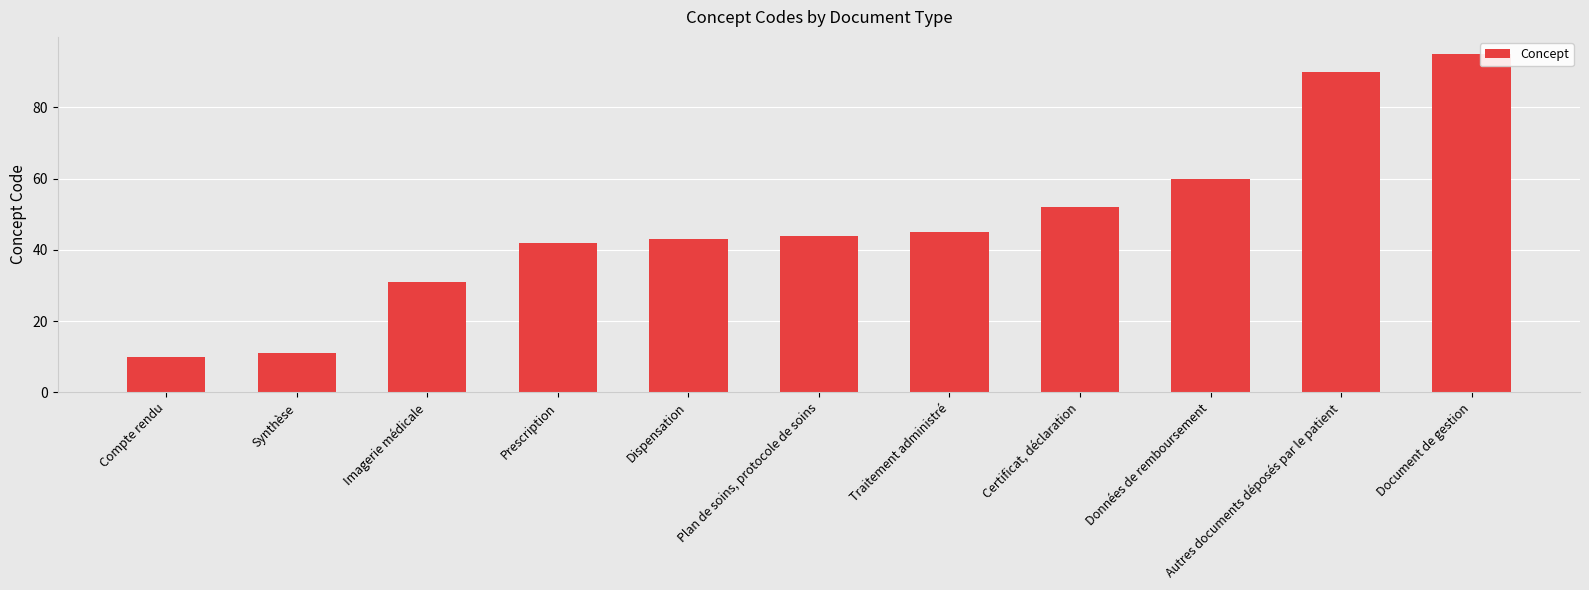

What is the minimum value shown in the chart?

10